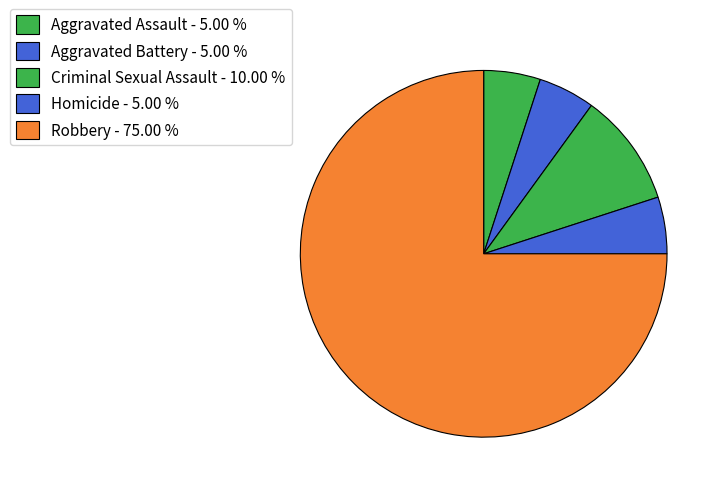

Count the number of slices in the pie.

5